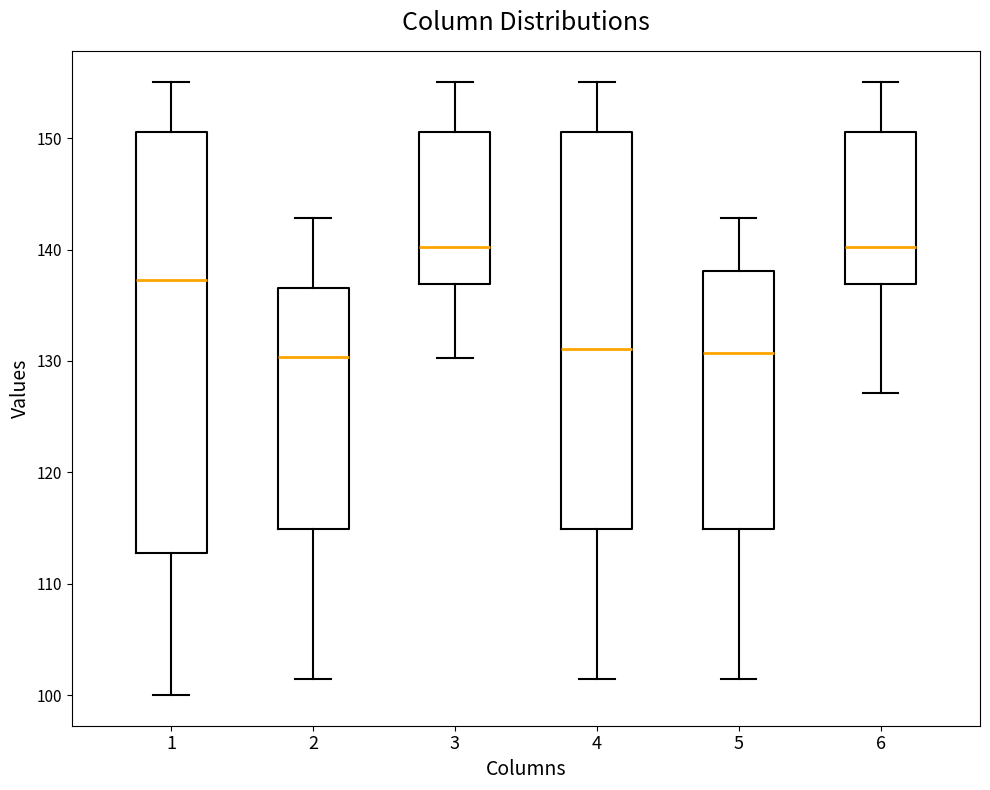

Reading left to right, transcribe this box plot: for each box, give where its median line is, the range the box spans, and where its two whiskers end, as read against the y-axis. The values are not printed on the chart, so give them approximately, as read against the axis.

1: median 137, box 113 to 151, whiskers 100 to 155
2: median 130, box 115 to 137, whiskers 101 to 143
3: median 140, box 137 to 151, whiskers 130 to 155
4: median 131, box 115 to 151, whiskers 101 to 155
5: median 131, box 115 to 138, whiskers 101 to 143
6: median 140, box 137 to 151, whiskers 127 to 155